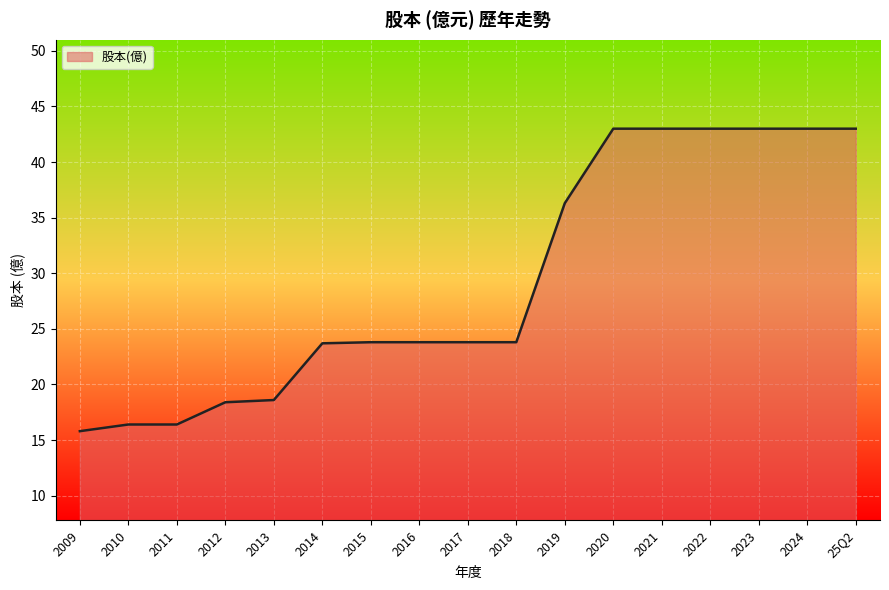

What is the maximum value shown in the chart?

43.0